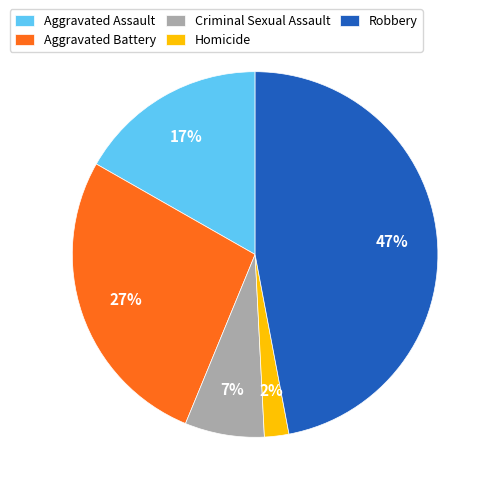

Does any single category account for the majority?

No